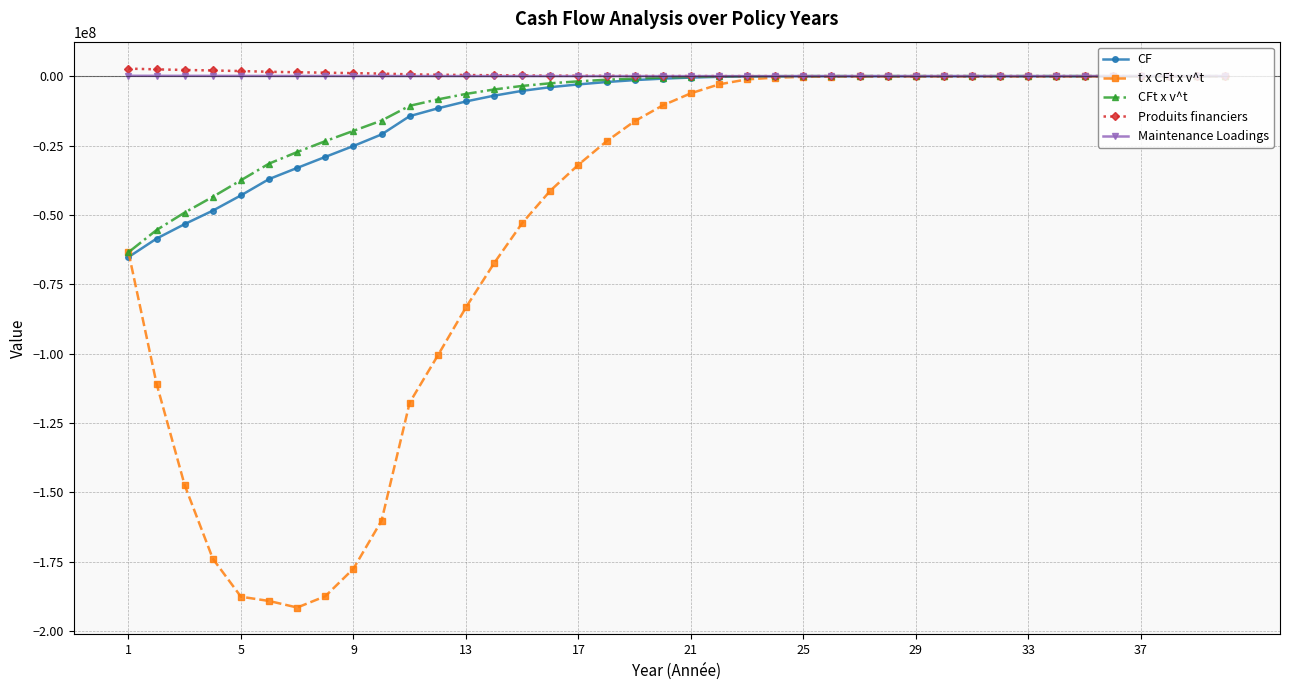

True or false: Produits financiers has more than 0 interior local peaks.

True